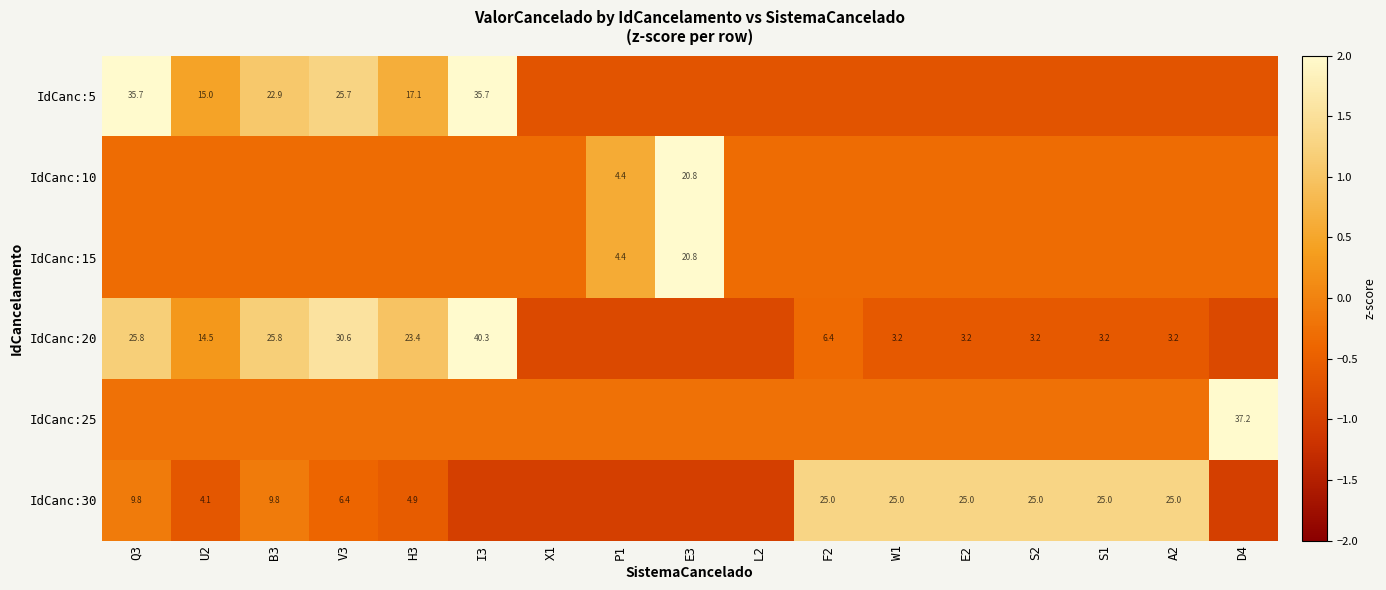

How many negative values does the IdCanc:5 series have?

11